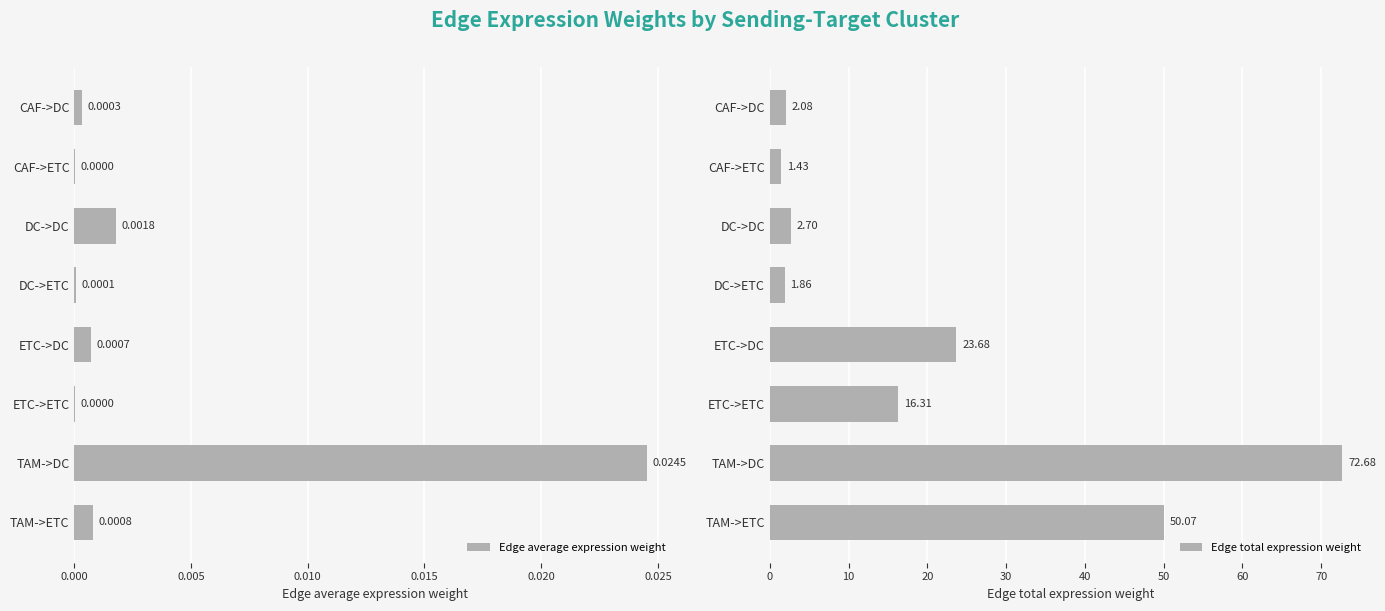

Reading left to right, what are all the values shown in this chart?

Edge average expression weight: 0.0	0.0	0.0	0.0	0.0	0.0	0.0	0.0
Edge total expression weight: 2.1	1.4	2.7	1.9	23.7	16.3	72.7	50.1